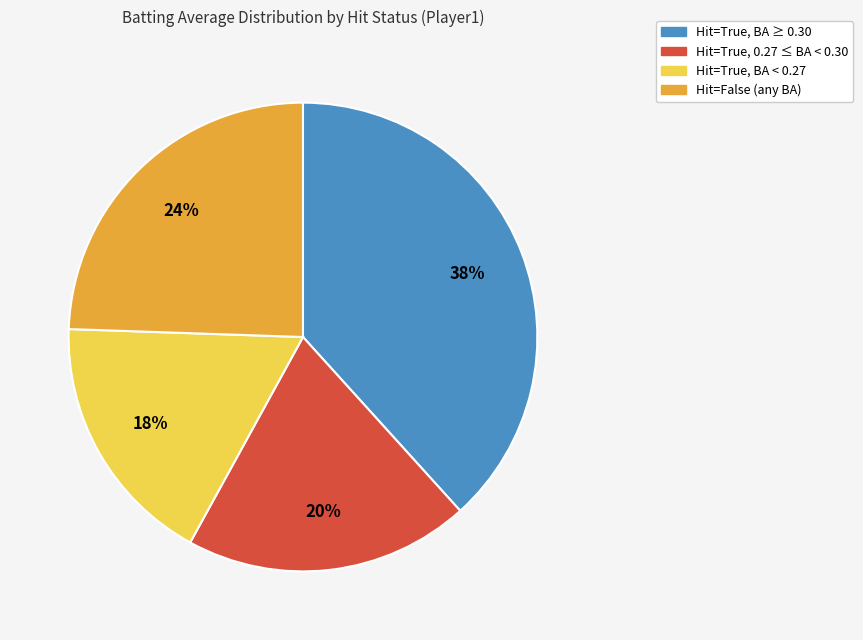

Is there a majority slice in this chart?

No